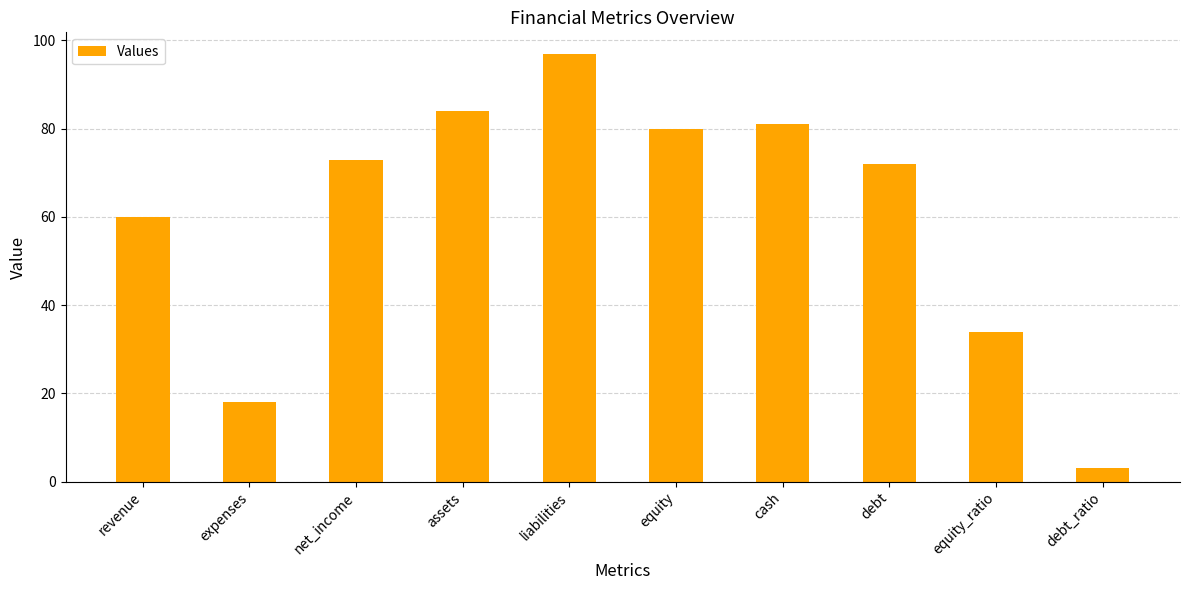

Is it true that the value at cash is 81?

True